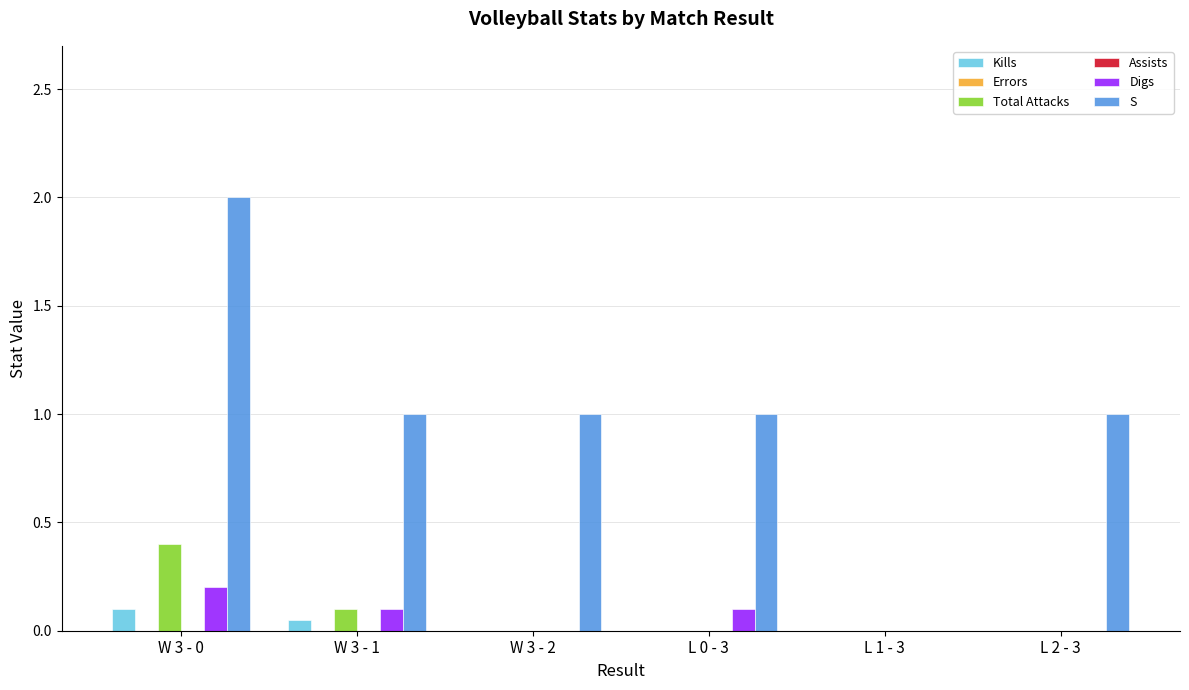

At how many categories does at least one series exceed 1?

1